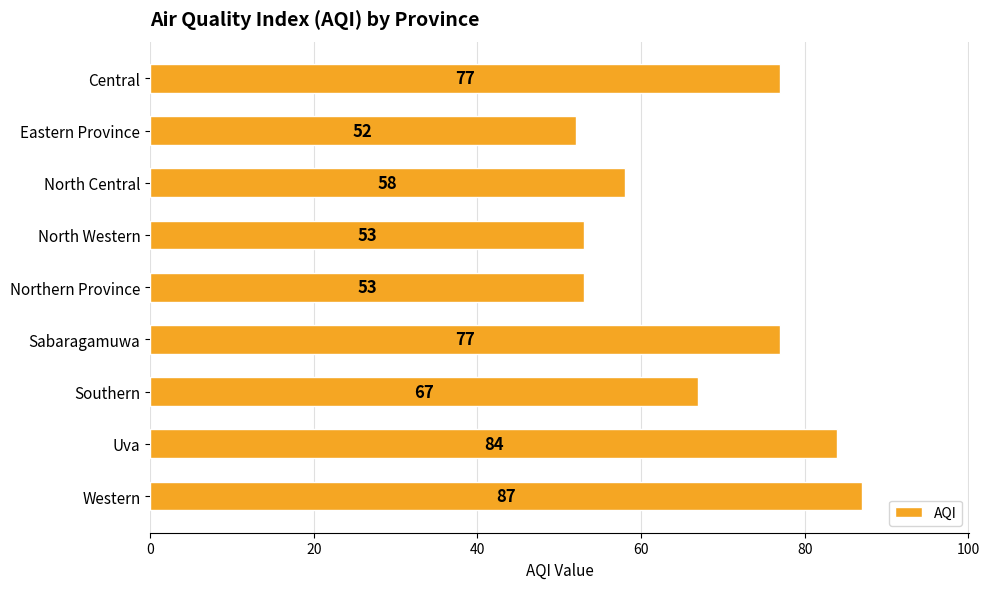

Where is the data nearest to the value 69?

Southern